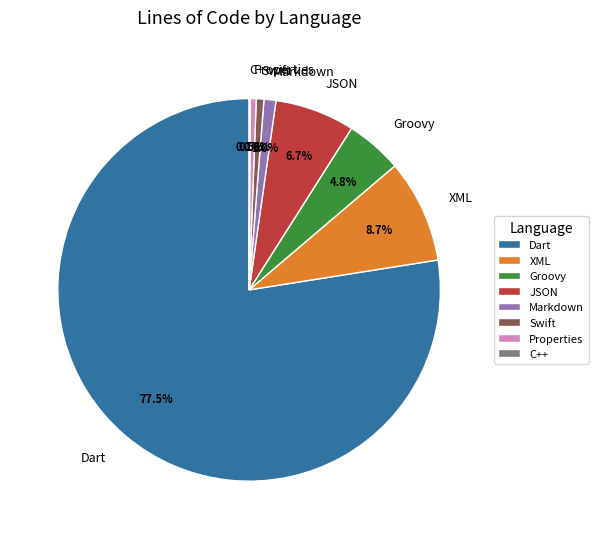

Which has a higher value, XML or Markdown?

XML